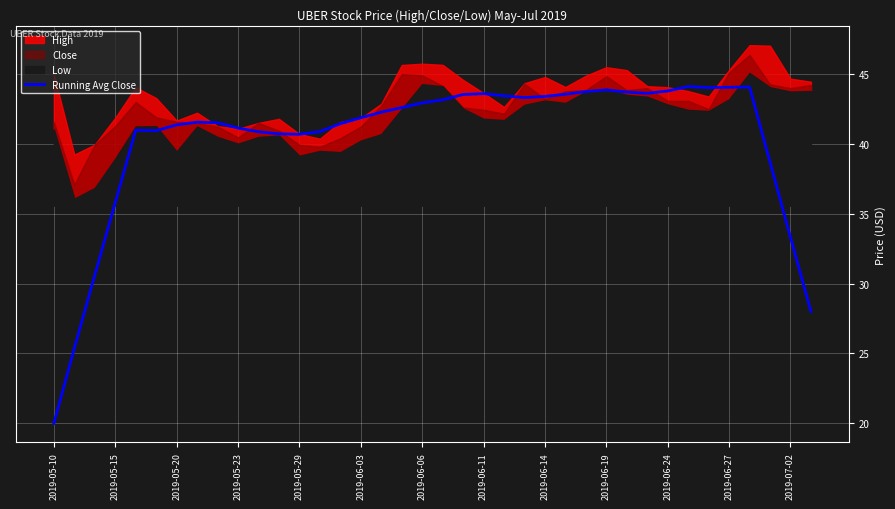

Reading left to right, what are all the values shown in this chart?

20.0	25.4	30.6	35.8	41.0	41.0	41.4	41.6	41.5	41.1	40.9	40.7	40.7	40.9	41.5	41.9	42.3	42.6	42.9	43.2	43.5	43.6	43.5	43.3	43.4	43.6	43.8	43.9	43.7	43.6	43.8	44.1	44.0	44.1	44.1	38.7	33.3	28.0